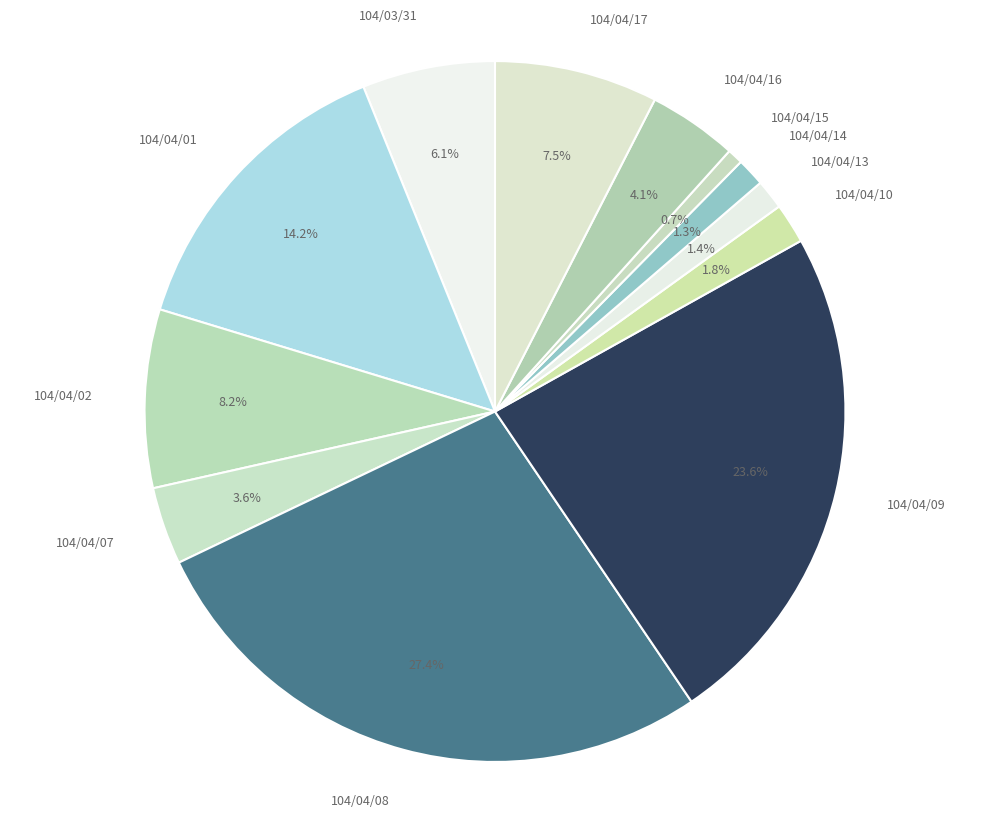

Which slice is the smallest?

104/04/15